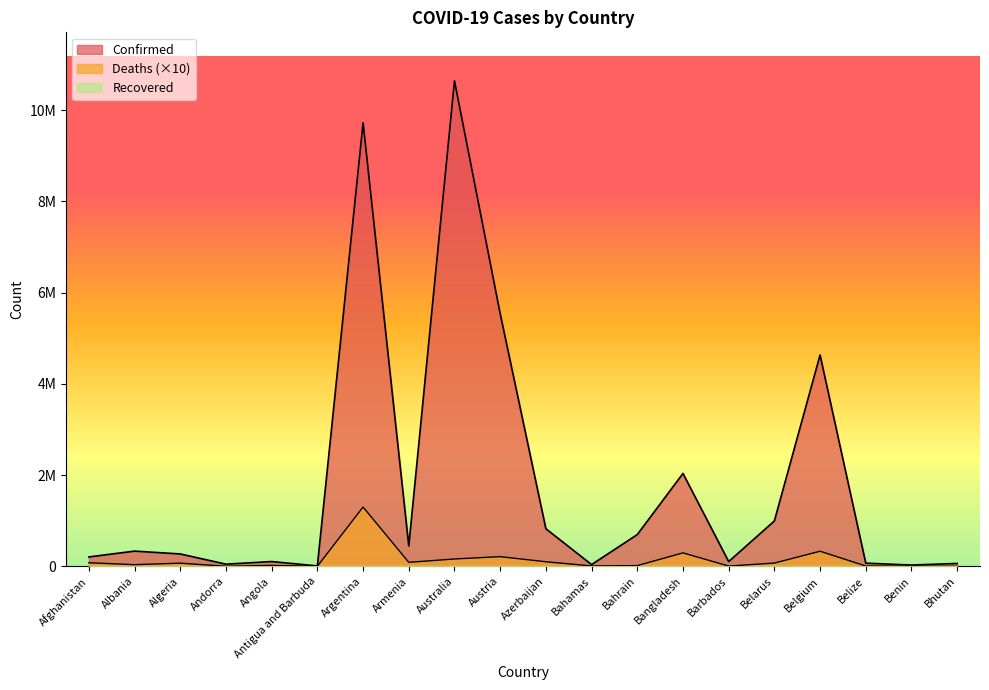

Reading right to left, what are all the values shown in this chart?

Confirmed: Bhutan=62488	Benin=27922	Belize=69012	Belgium=4633112	Belarus=994037	Barbados=103955	Bangladesh=2036488	Bahrain=695676	Bahamas=37471	Azerbaijan=824168	Austria=5539629	Australia=10643169	Armenia=445631	Argentina=9723924	Antigua and Barbuda=9106	Angola=104491	Andorra=46824	Algeria=271057	Albania=333316	Afghanistan=205541
Deaths: Bhutan=210	Benin=1630	Belize=6880	Belgium=330420	Belarus=71180	Barbados=5640	Bangladesh=294310	Bahrain=15350	Bahamas=8330	Azerbaijan=99750	Austria=211790	Australia=161000	Armenia=87090	Argentina=1300170	Antigua and Barbuda=1460	Angola=19230	Andorra=1560	Algeria=68810	Albania=35940	Afghanistan=78330